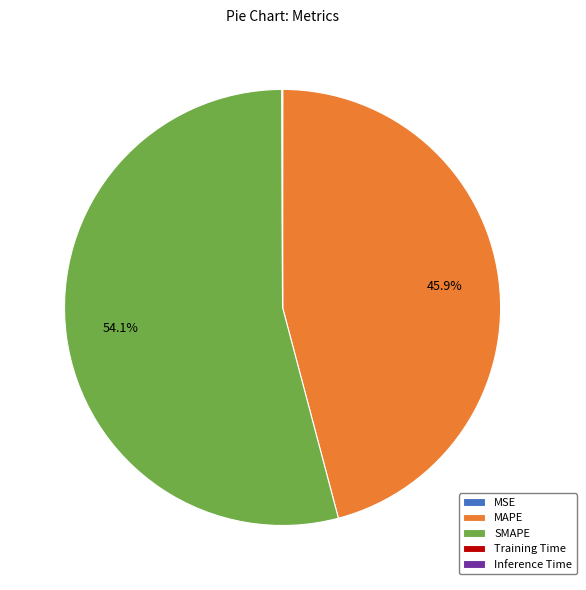

What is the largest slice in the pie chart?

SMAPE